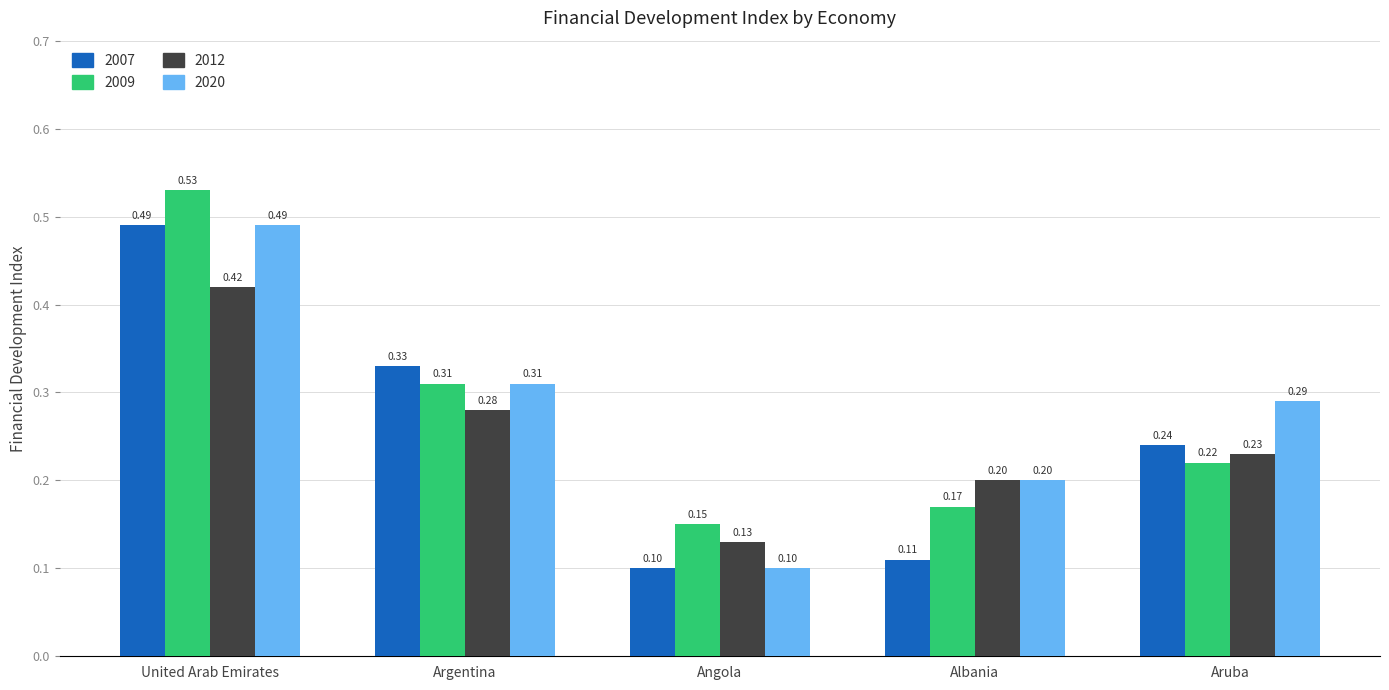

The 2009 series shows 0.2 at AGO. True or false?

False